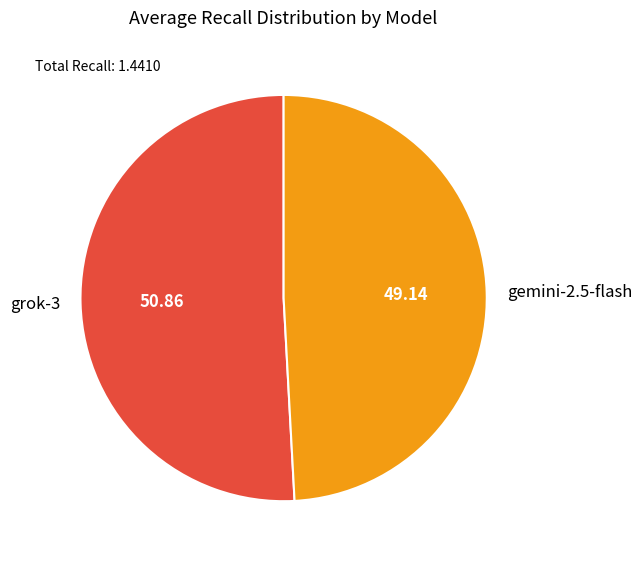

Do grok-3 and gemini-2.5-flash together represent more than half of the pie?

Yes